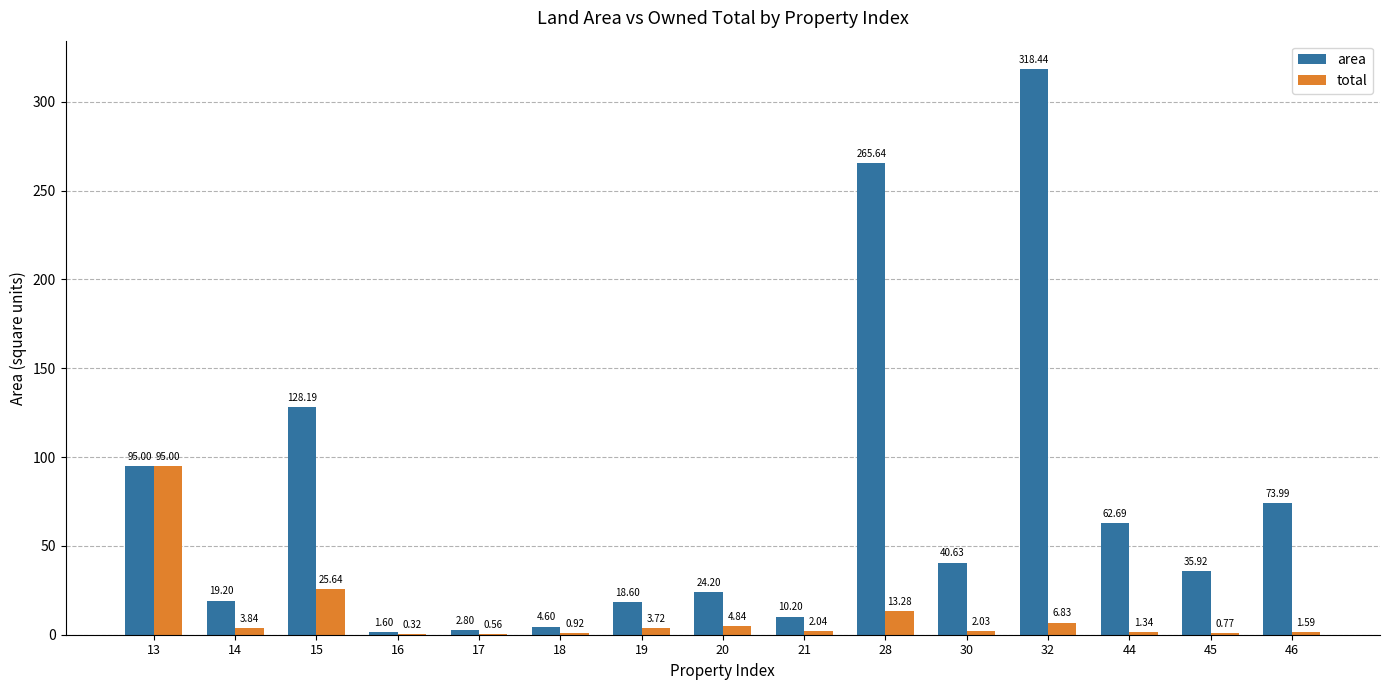

At which category is the sum across all series the highest?

32